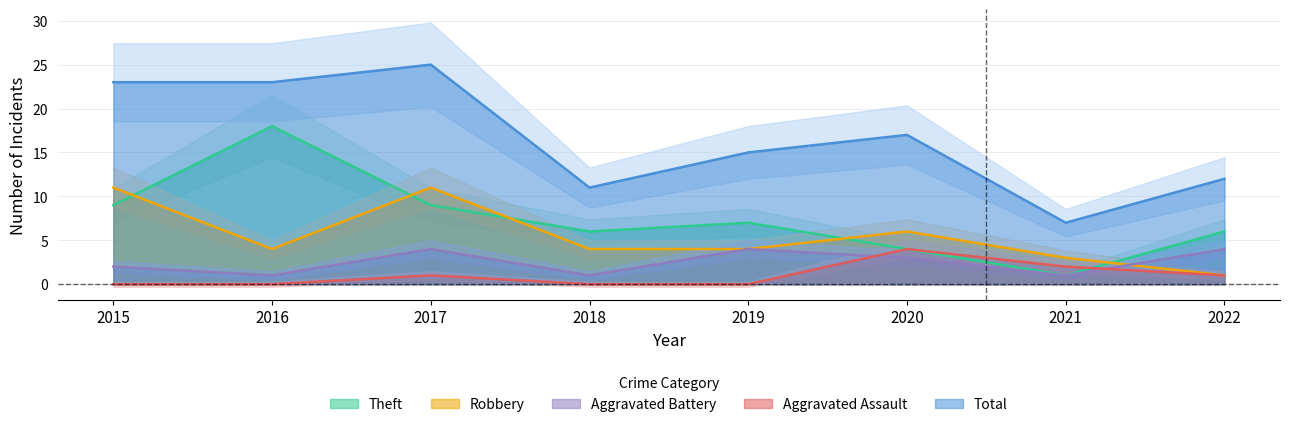

What is the difference between the Theft values at 2021 and 2016?

17